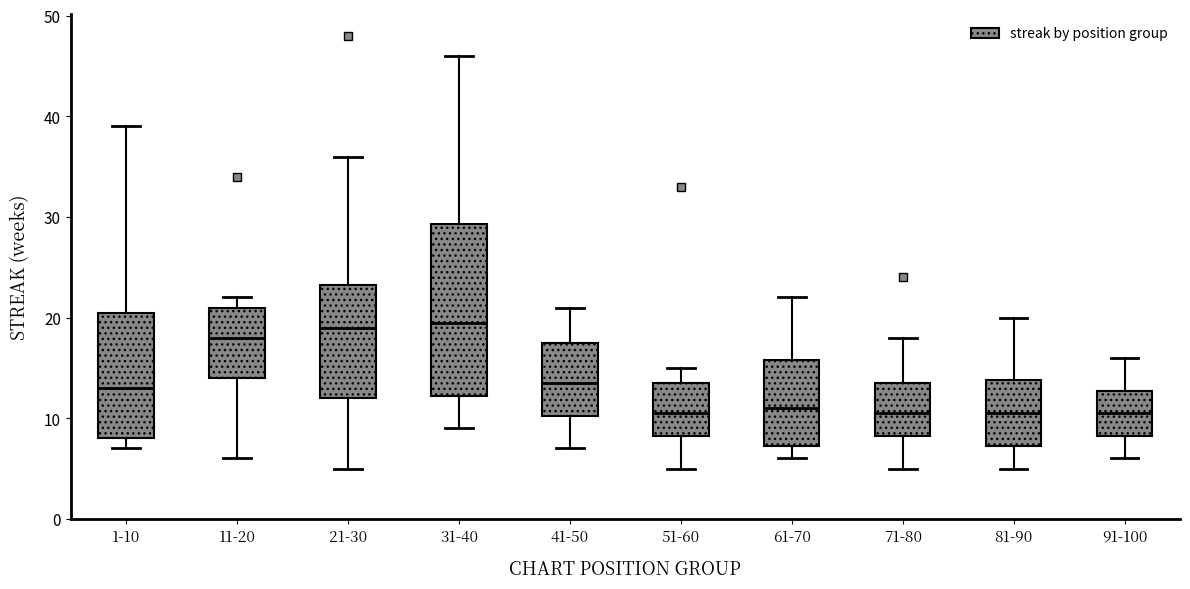

Reading left to right, transcribe this box plot: for each box, give where its median line is, the range the box spans, and where its two whiskers end, as read against the y-axis. The values are not printed on the chart, so give them approximately, as read against the axis.

1-10: median 13, box 8 to 21, whiskers 7 to 39
11-20: median 18, box 14 to 21, whiskers 6 to 22
21-30: median 19, box 12 to 23, whiskers 5 to 36
31-40: median 20, box 12 to 29, whiskers 9 to 46
41-50: median 14, box 10 to 18, whiskers 7 to 21
51-60: median 11, box 8 to 14, whiskers 5 to 15
61-70: median 11, box 7 to 16, whiskers 6 to 22
71-80: median 11, box 8 to 14, whiskers 5 to 18
81-90: median 11, box 7 to 14, whiskers 5 to 20
91-100: median 11, box 8 to 13, whiskers 6 to 16